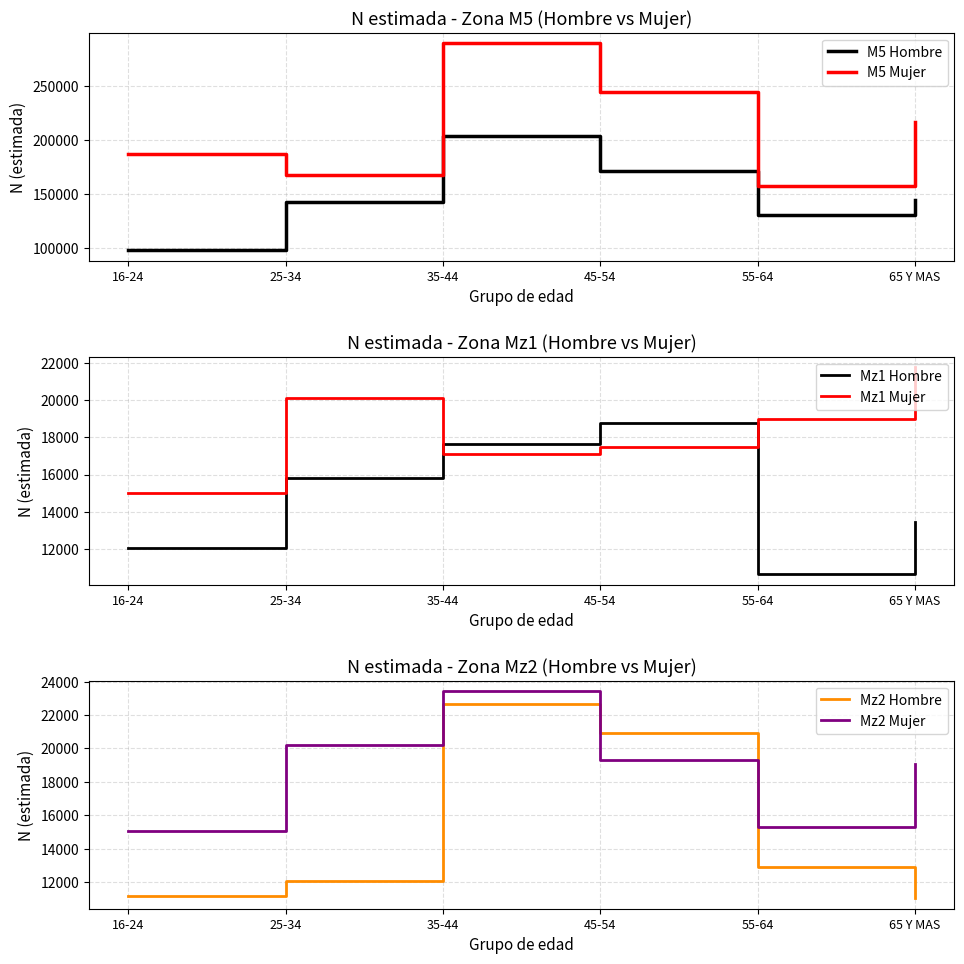

Reading right to left, extract all data points from this chart.

M5 Hombre: 144333	130335	171367	203774	142697	98192
M5 Mujer: 216915	157436	244047	289406	167937	186665
Mz1 Hombre: 13446	10653	18746	17620	15828	12037
Mz1 Mujer: 21763	18996	17495	17102	20113	14995
Mz2 Hombre: 11035	12928	20905	22657	12090	11157
Mz2 Mujer: 19101	15324	19297	23434	20231	15051